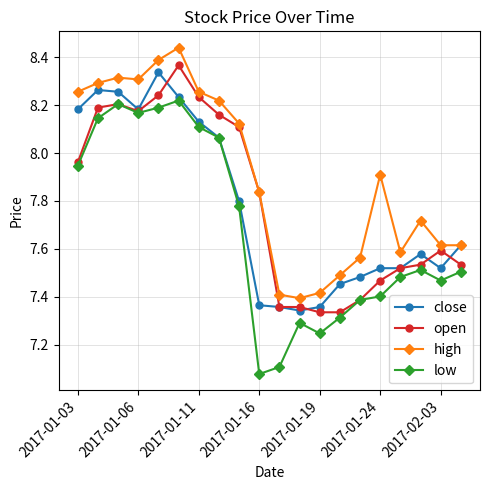

True or false: low has more than 0 interior local peaks.

True